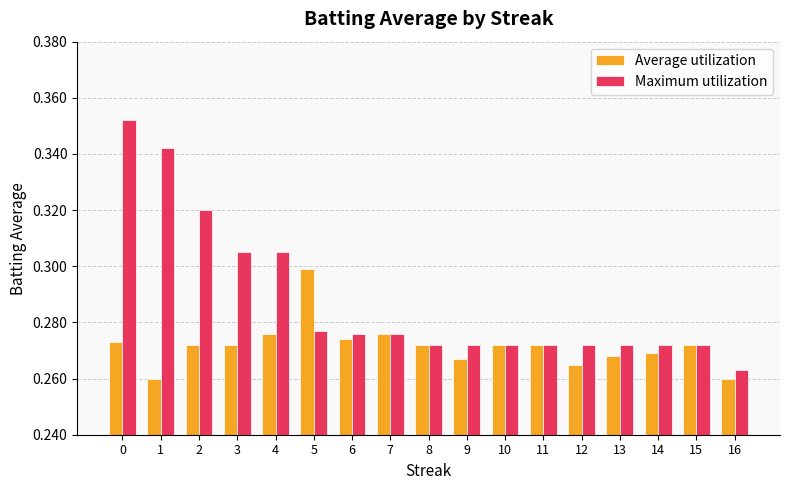

List the series in order of their peak value, lowest first.

Average utilization, Maximum utilization